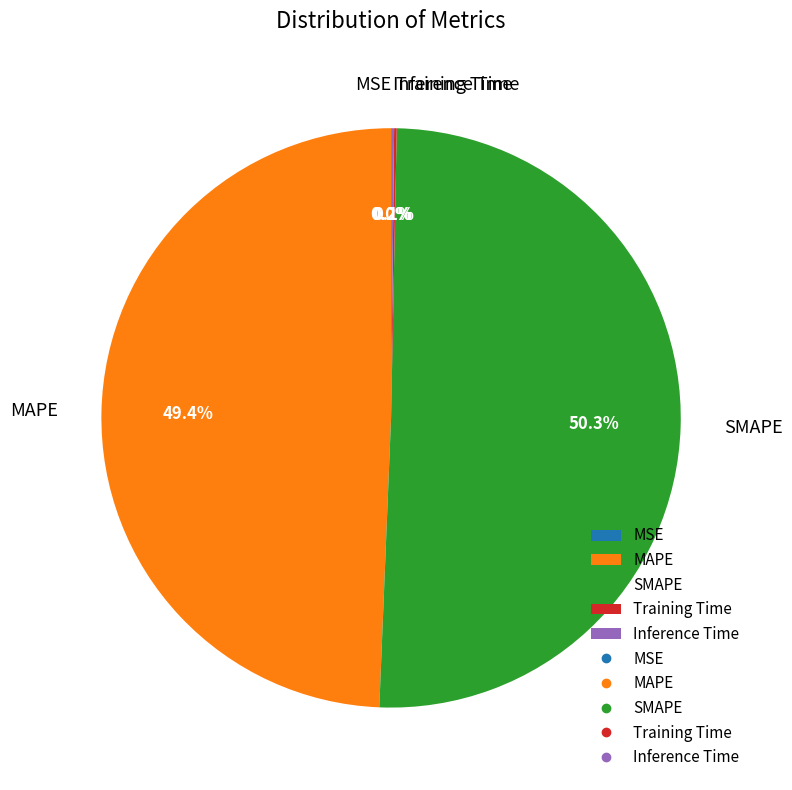

To the nearest percent, what percentage of the pie is MAPE?

49%